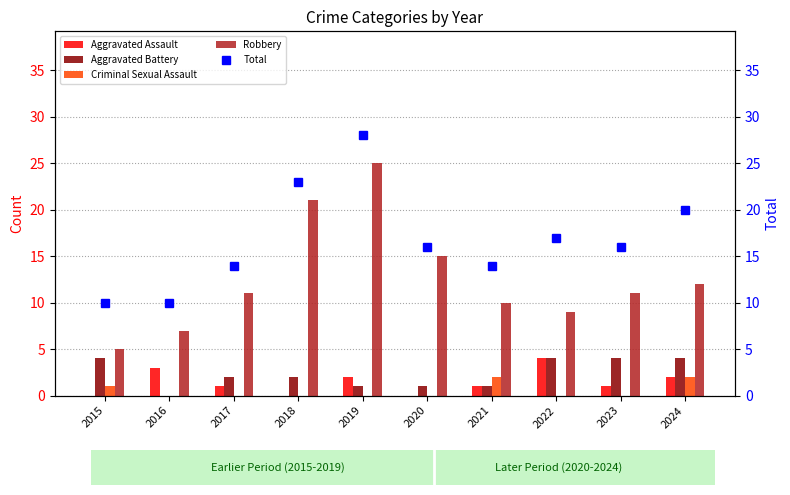

Rank the series by their maximum value, from highest to lowest.

Total, Robbery, Aggravated Assault, Aggravated Battery, Criminal Sexual Assault